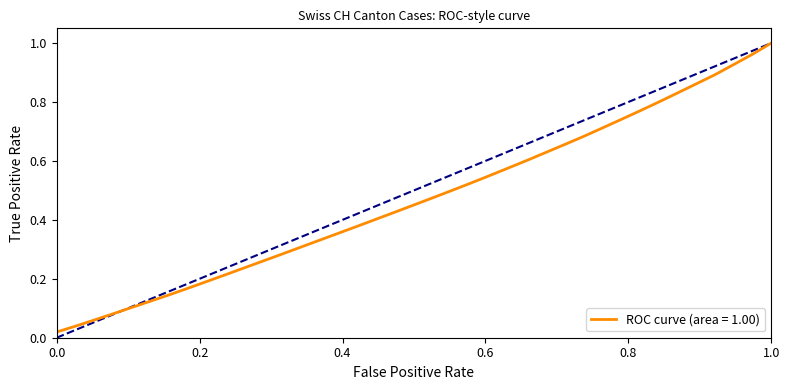

How many lines are shown in the chart?

2